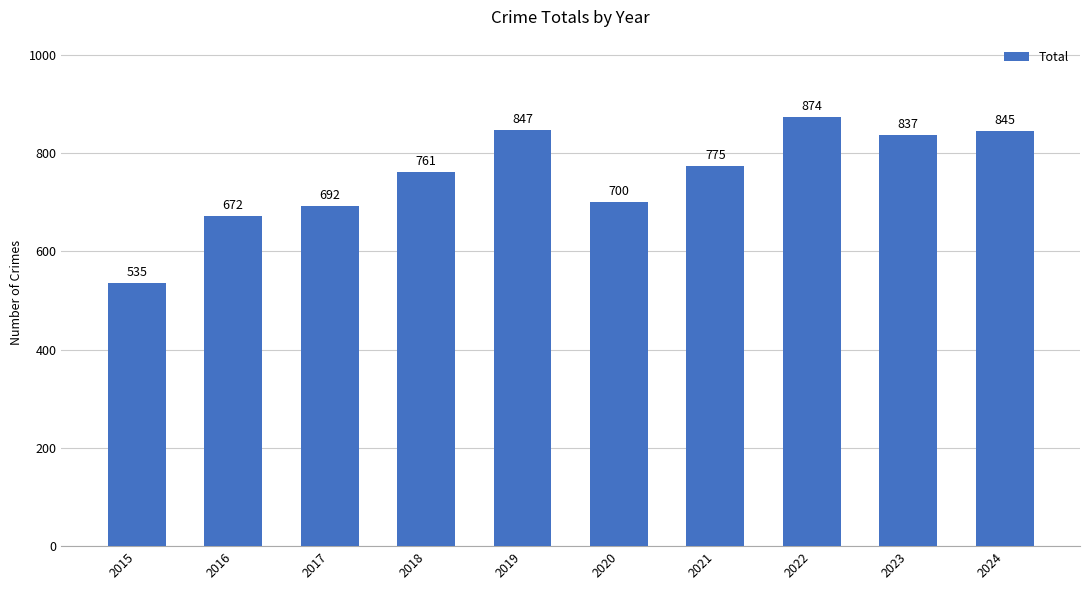

What is the sum of all values?

7538